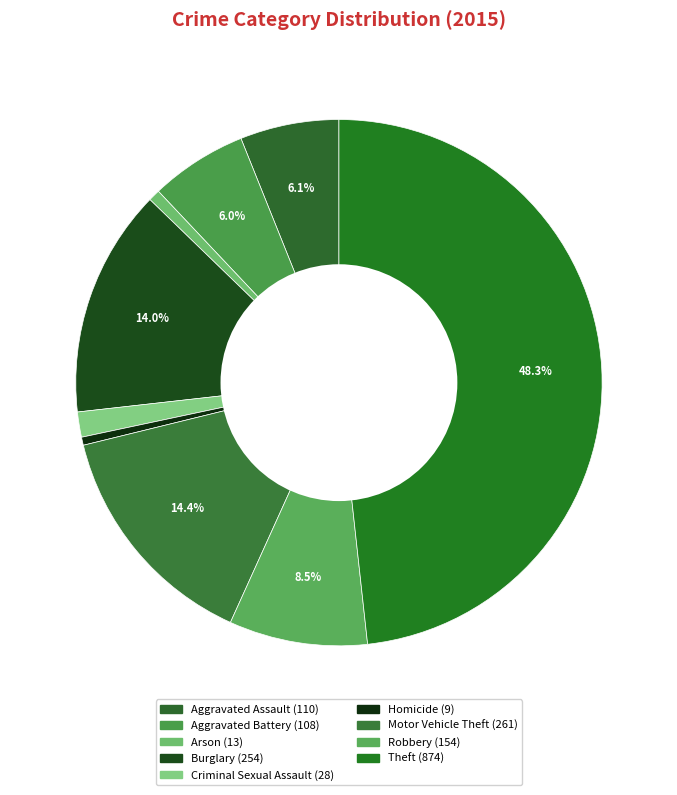

What percentage do Aggravated Battery and Aggravated Assault together represent?

12.0%